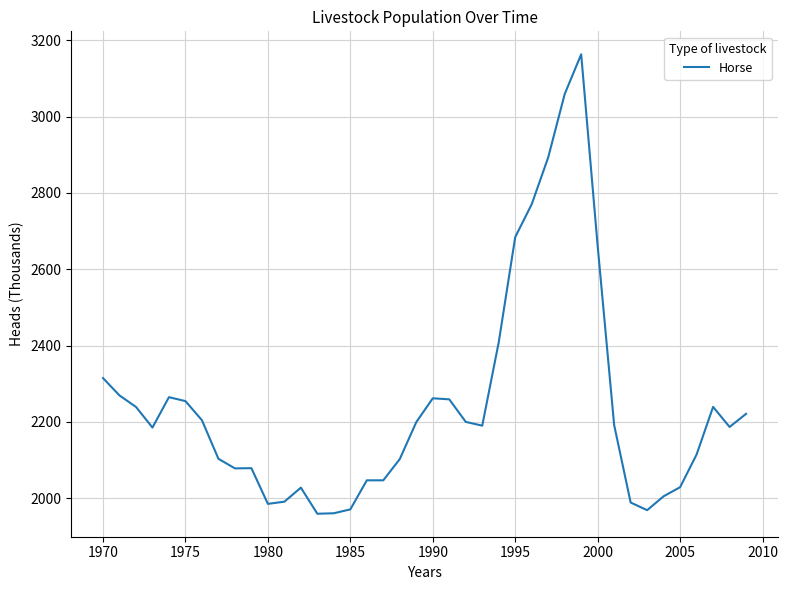

What is the difference between the maximum and minimum values?

1203.8